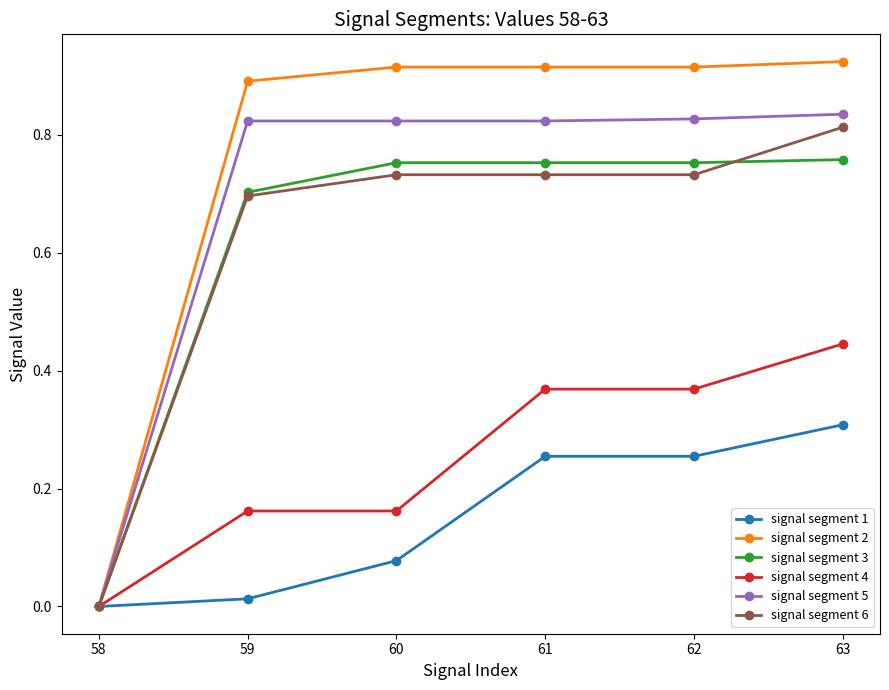

True or false: signal segment 6 has a value of 1.2 at 59.

False